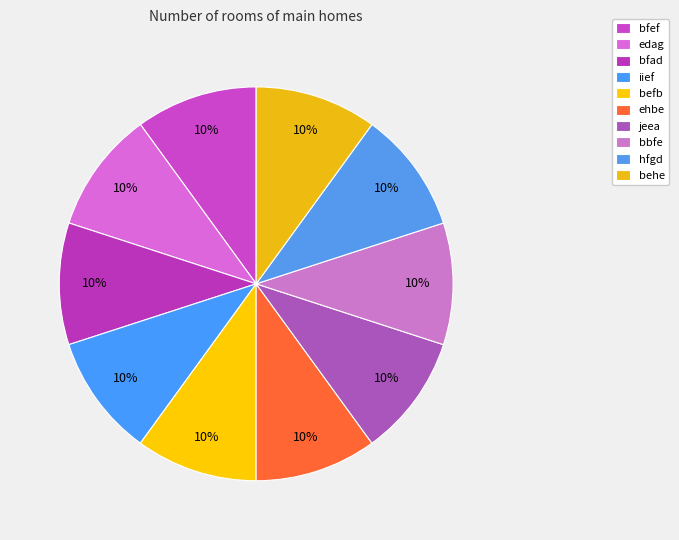

To the nearest percent, what percentage of the pie is bfef?

10%